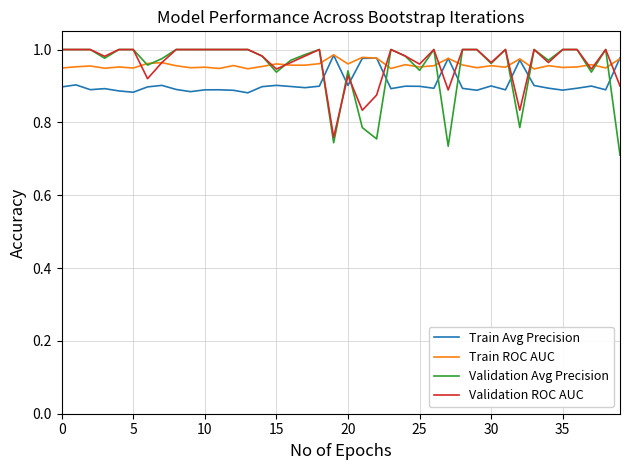

Which series has the largest range (max minus min)?

Validation Avg Precision